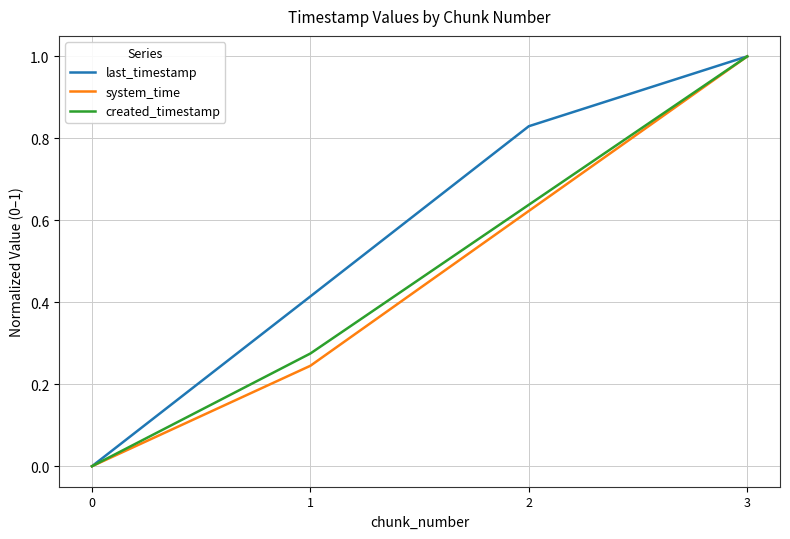

What are all the series names shown in the legend?

last_timestamp, system_time, created_timestamp